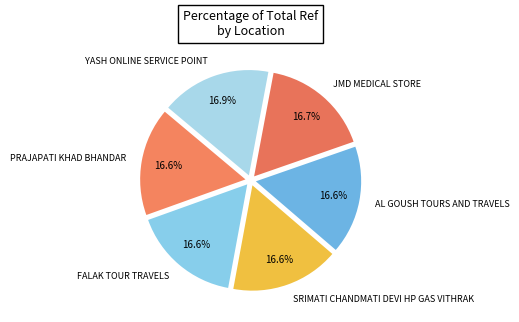

Count the number of slices in the pie.

6